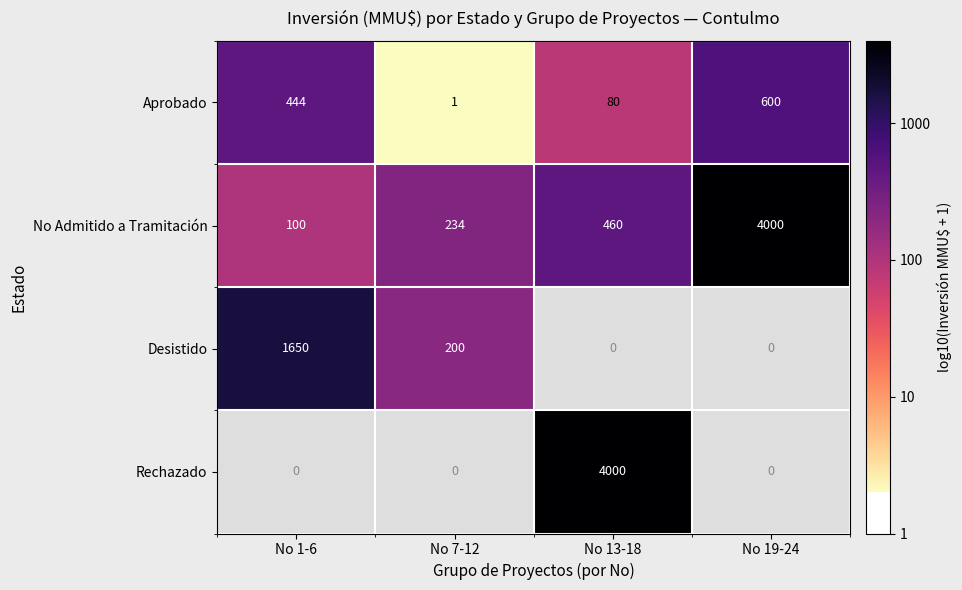

At how many categories does at least one series exceed 3?

3